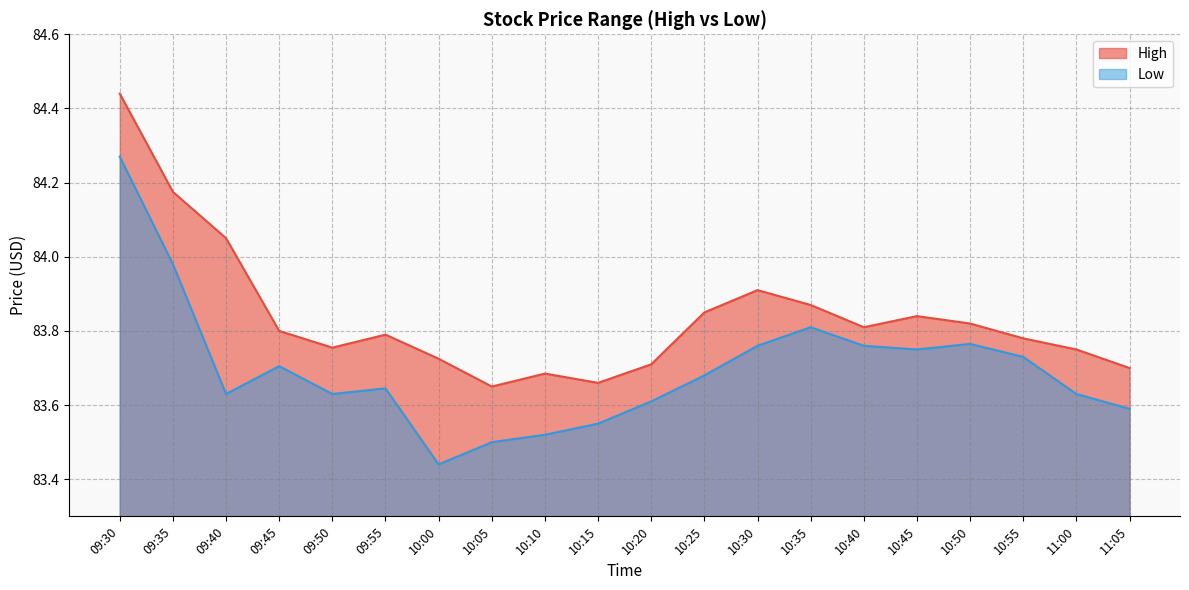

What is the difference between the highest and lowest values at 11:05?

0.1